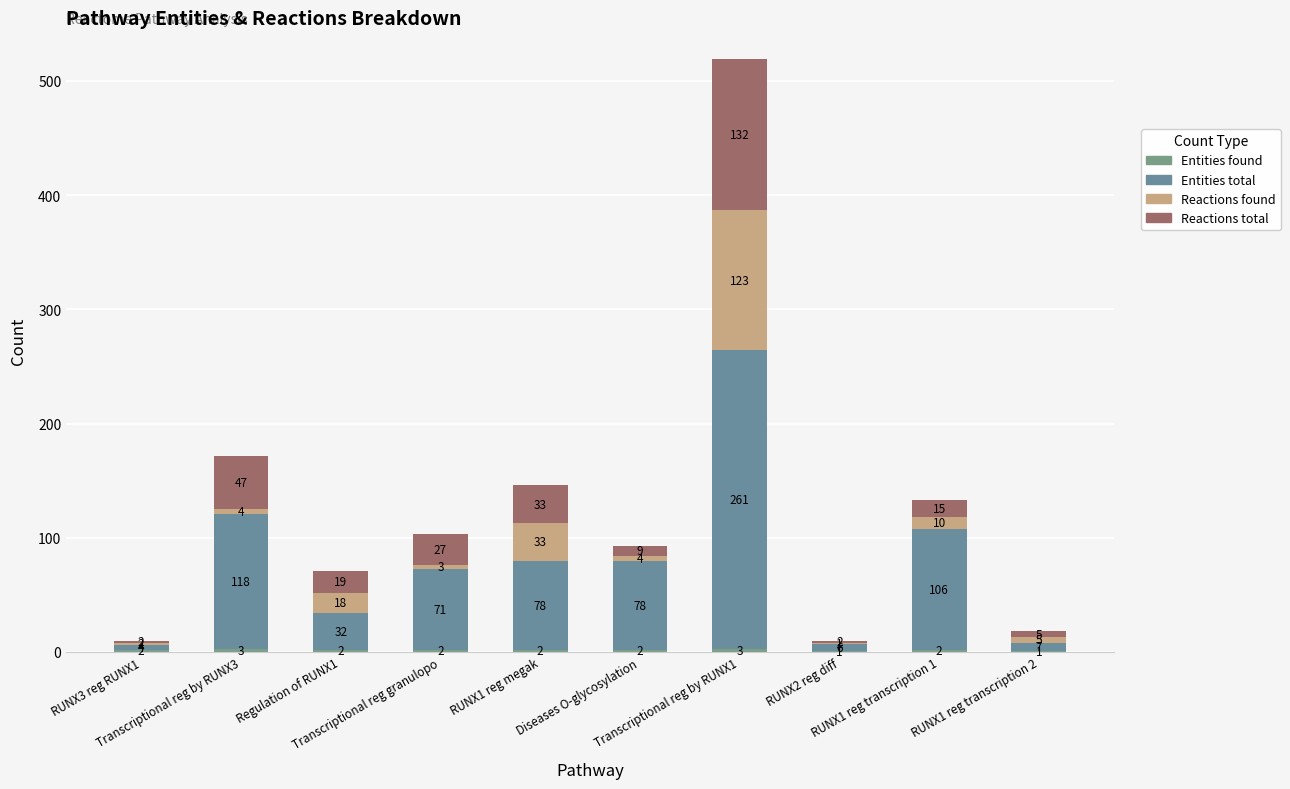

Count the number of data series in this chart.

4